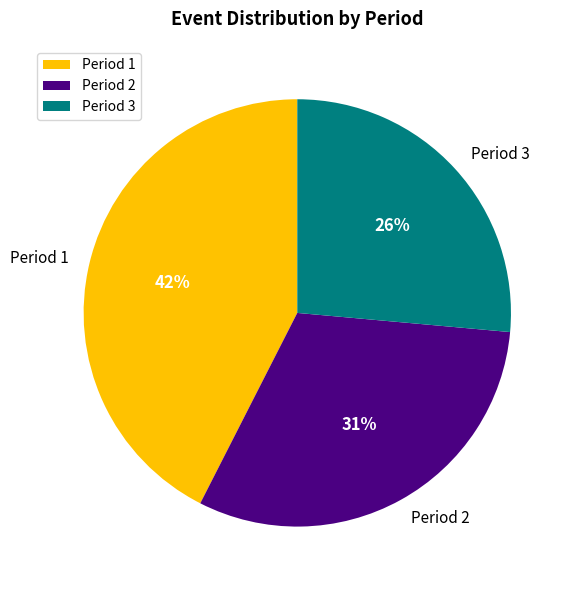

To the nearest percent, what is the average slice percentage?

33%